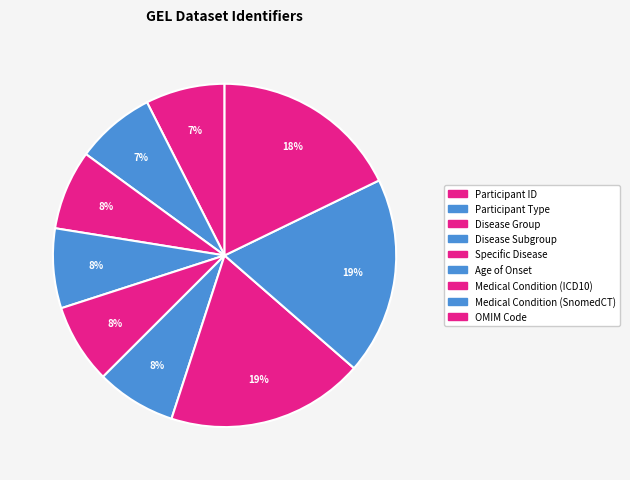

Count the number of slices in the pie.

9